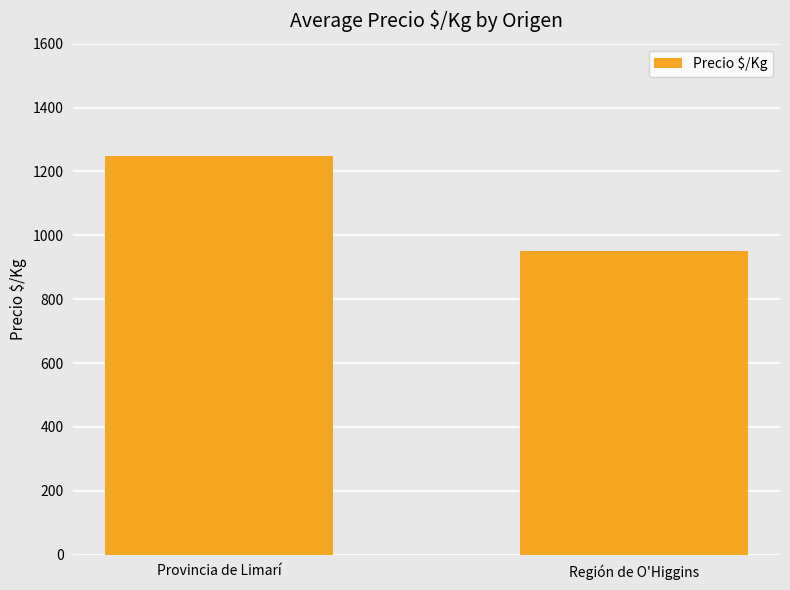

Does the chart contain any negative values?

No